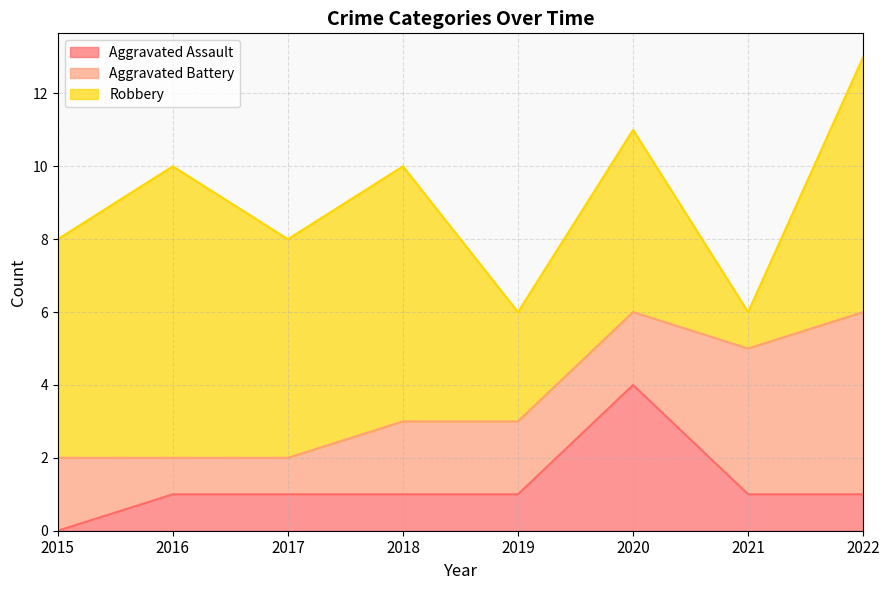

True or false: Aggravated Assault and Robbery intersect in this chart.

False